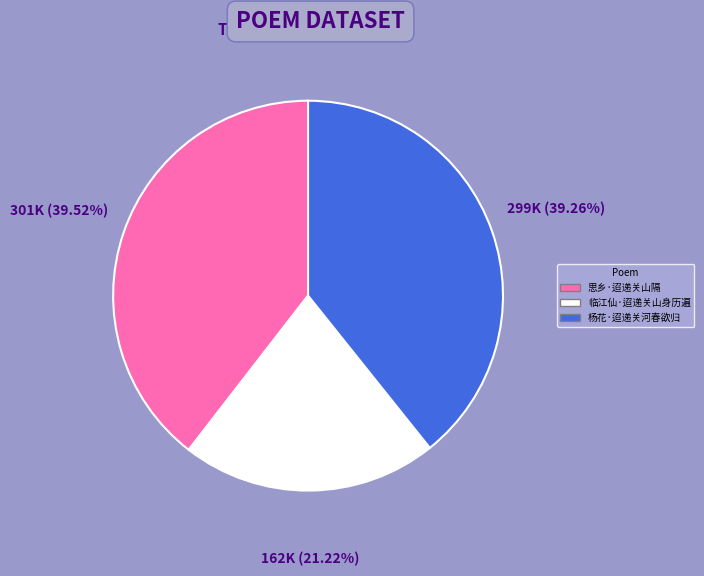

Does 杨花·迢递关河春欲归 account for over 50% of the chart?

No